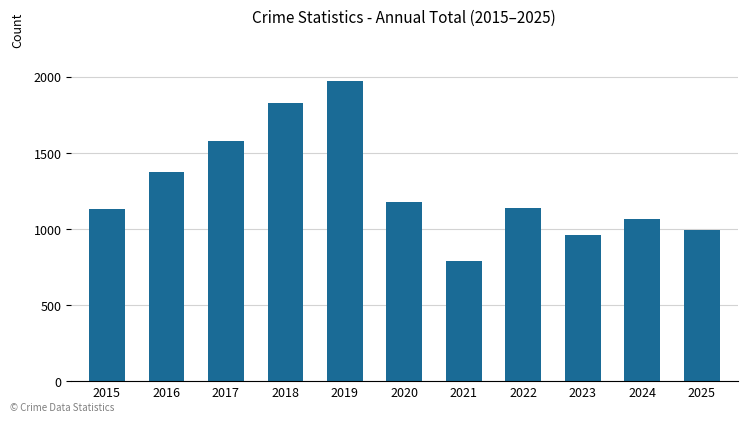

What is the average value?

1272